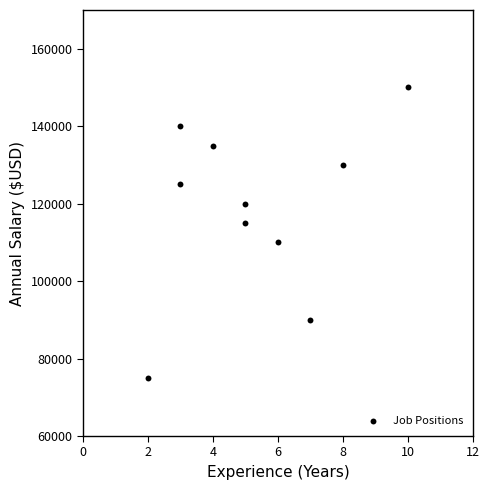

What is the average Y value?

119000